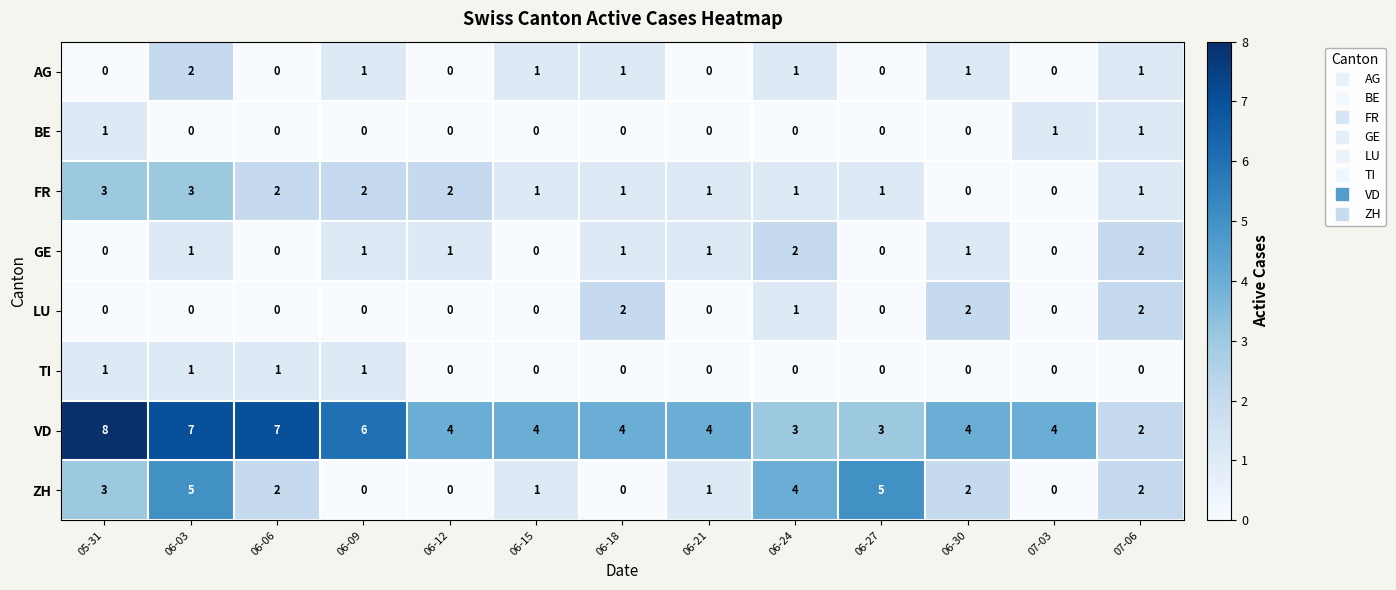

How many distinct data groups are displayed?

8